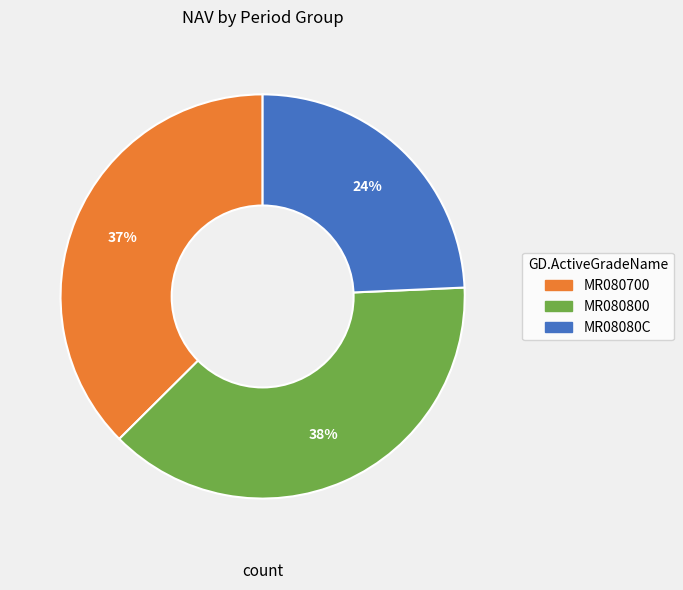

How many slices are in this pie chart?

3